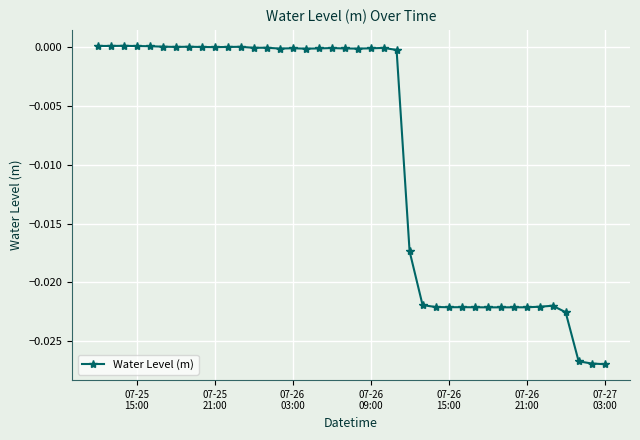

True or false: there are more than 1 points higher than both neighbors.

True